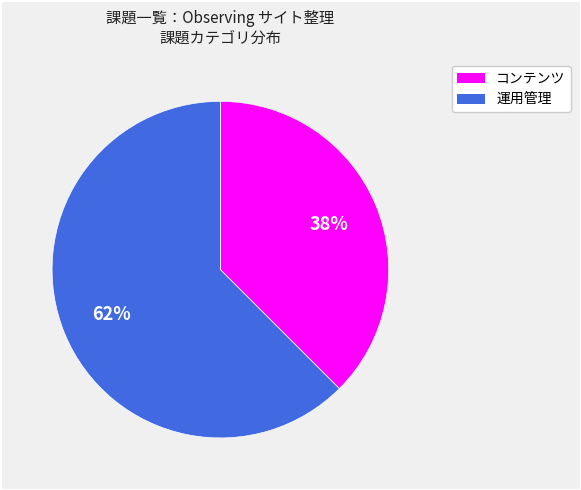

How many segments does this pie chart have?

2